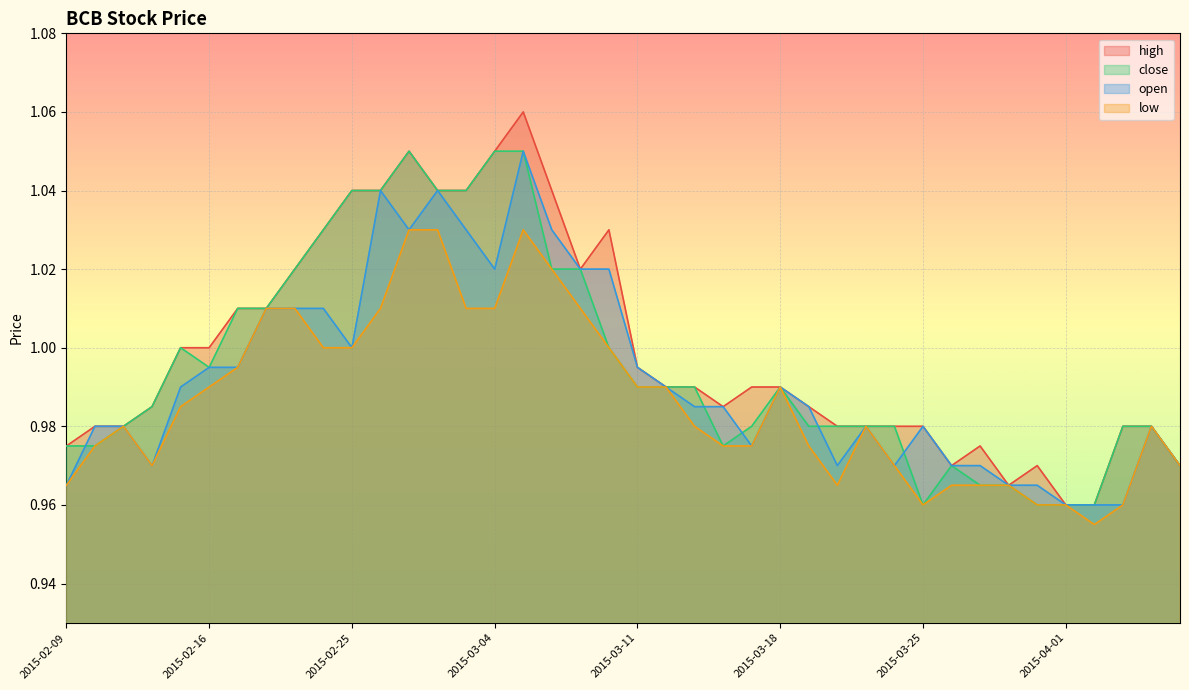

What is the sum of the high values at 2015-03-13 and 2015-02-25?

2.0